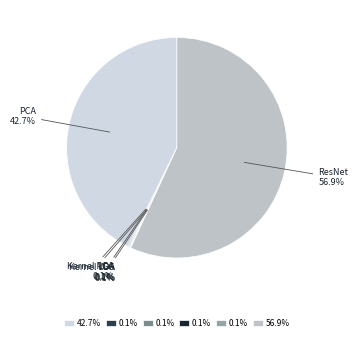

Is there a majority slice in this chart?

Yes